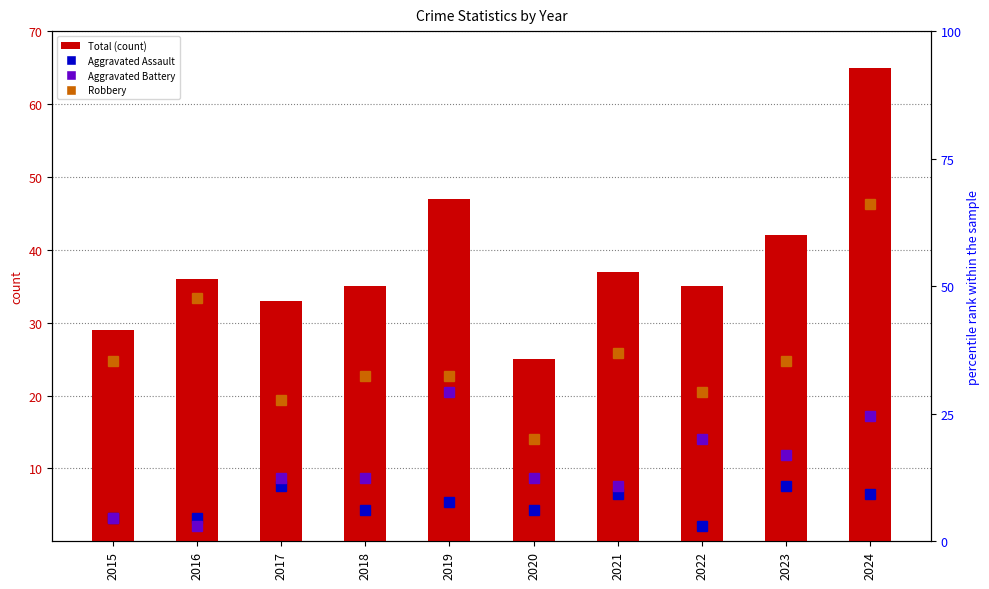

Reading left to right, extract all data points from this chart.

Total: 2015=29.0	2016=36.0	2017=33.0	2018=35.0	2019=47.0	2020=25.0	2021=37.0	2022=35.0	2023=42.0	2024=65.0
Aggravated Assault: 2015=4.6	2016=4.6	2017=10.8	2018=6.2	2019=7.7	2020=6.2	2021=9.2	2022=3.1	2023=10.8	2024=9.2
Aggravated Battery: 2015=4.6	2016=3.1	2017=12.3	2018=12.3	2019=29.2	2020=12.3	2021=10.8	2022=20.0	2023=16.9	2024=24.6
Robbery: 2015=35.4	2016=47.7	2017=27.7	2018=32.3	2019=32.3	2020=20.0	2021=36.9	2022=29.2	2023=35.4	2024=66.2